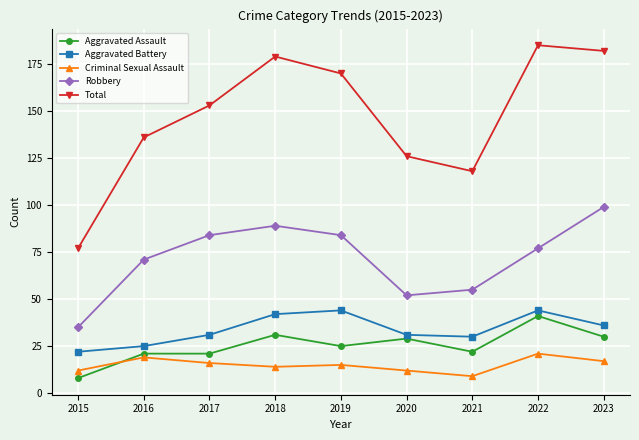

At how many categories does at least one series exceed 74?

9